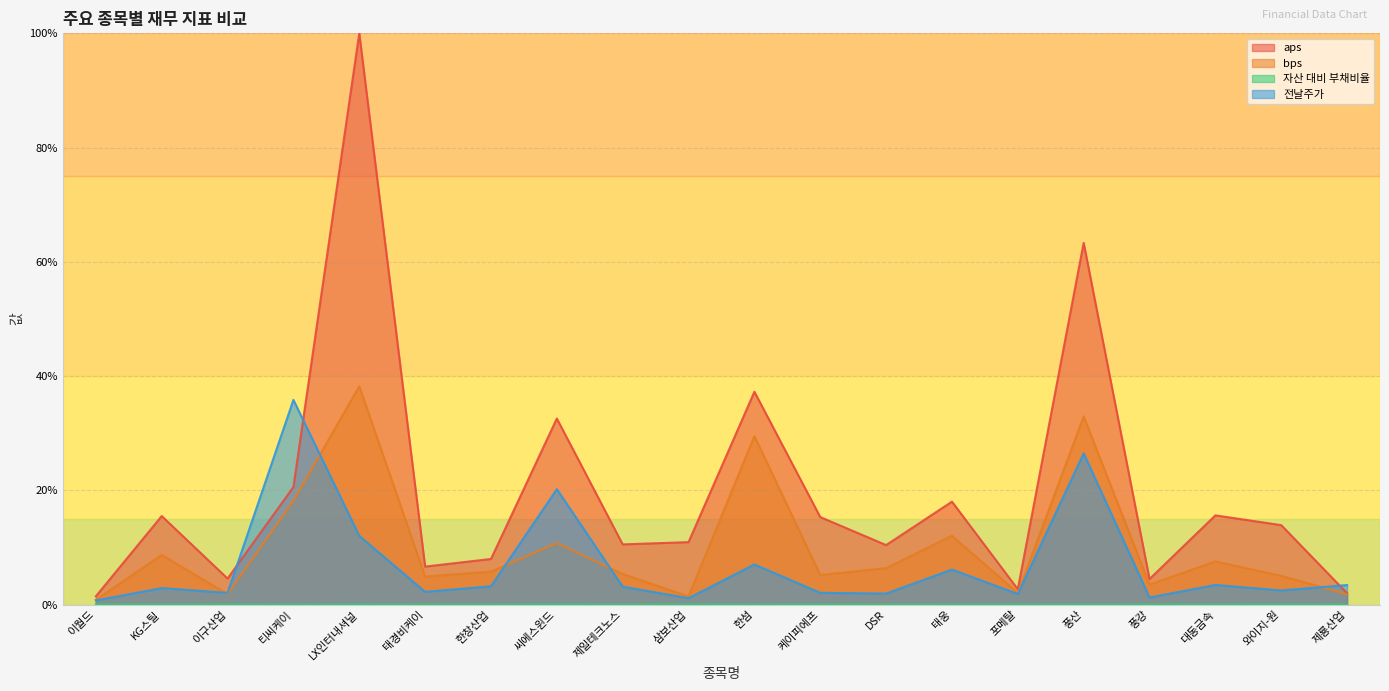

What is the label of the 5th point from the left?

LX인터내셔널